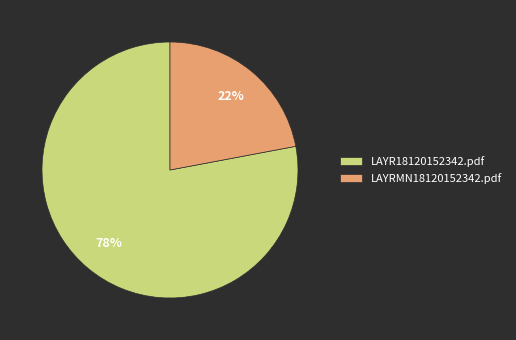

To the nearest percent, what is the combined percentage of LAYR18120152342.pdf and LAYRMN18120152342.pdf?

100%